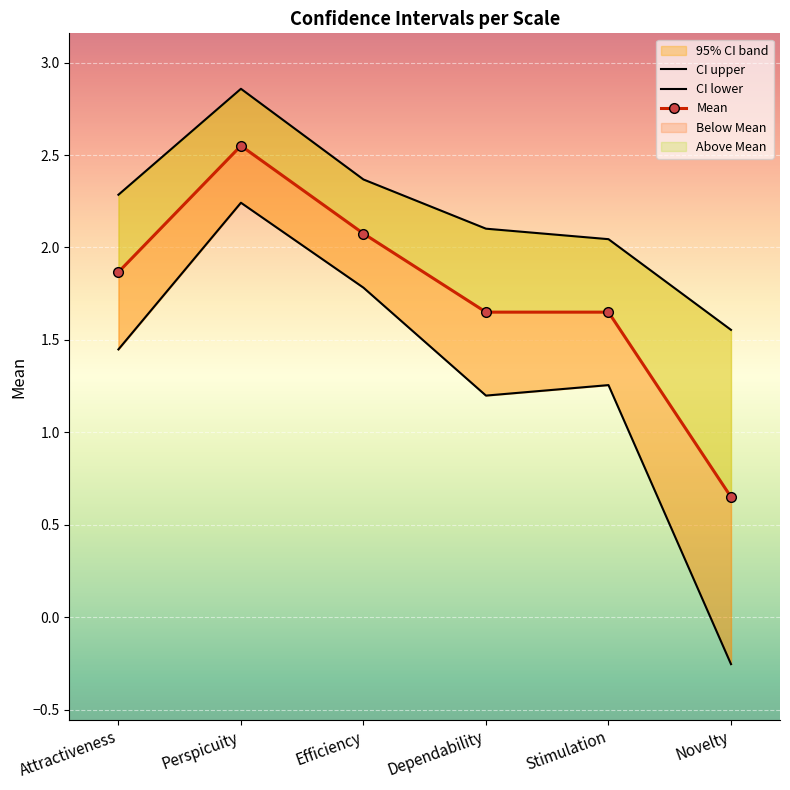

How many values in CI_lower are above zero?

5